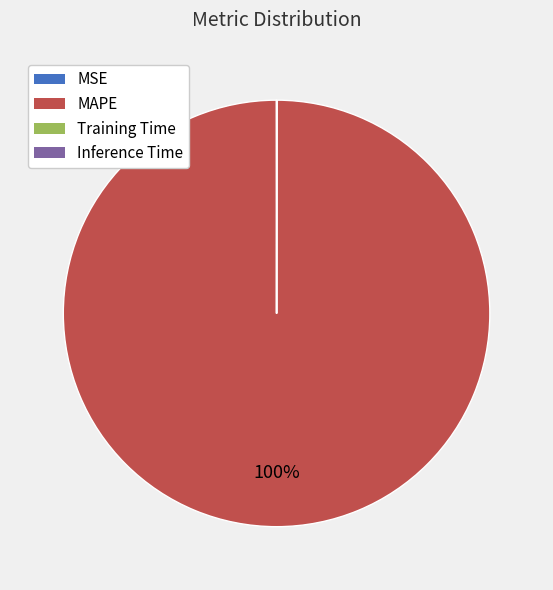

Which slice is the largest?

MAPE